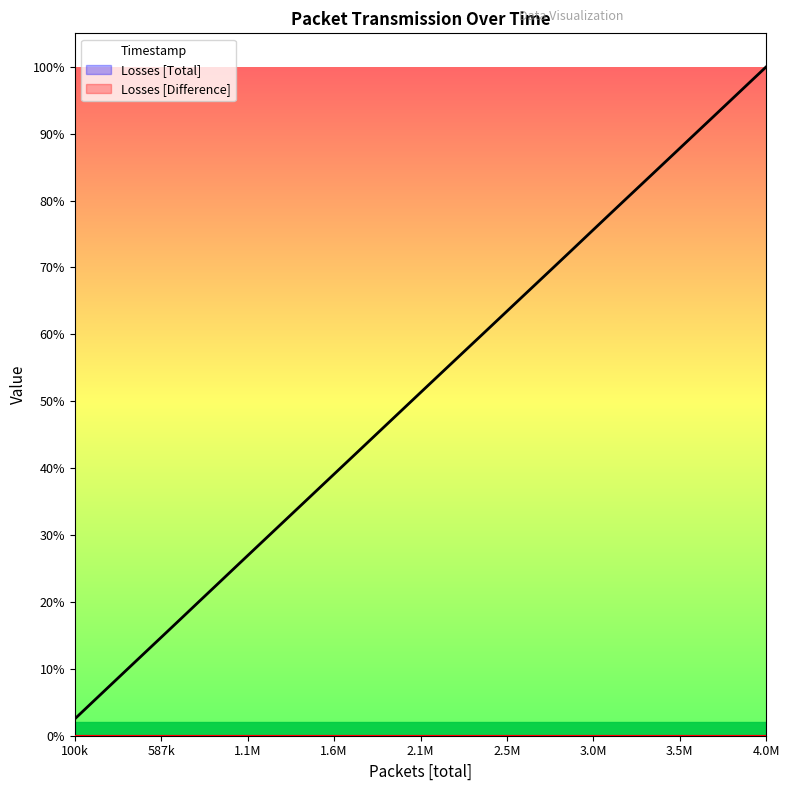

Which series changed the most between 3.0M and 4.0M?

Timestamp